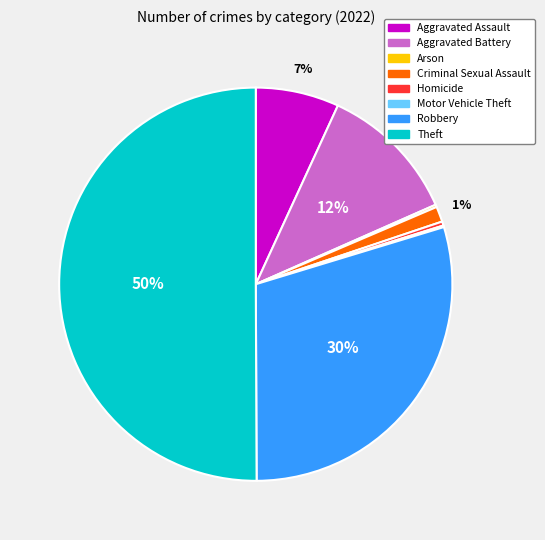

To the nearest percent, what is the difference between the largest and smallest slice percentages?

50%